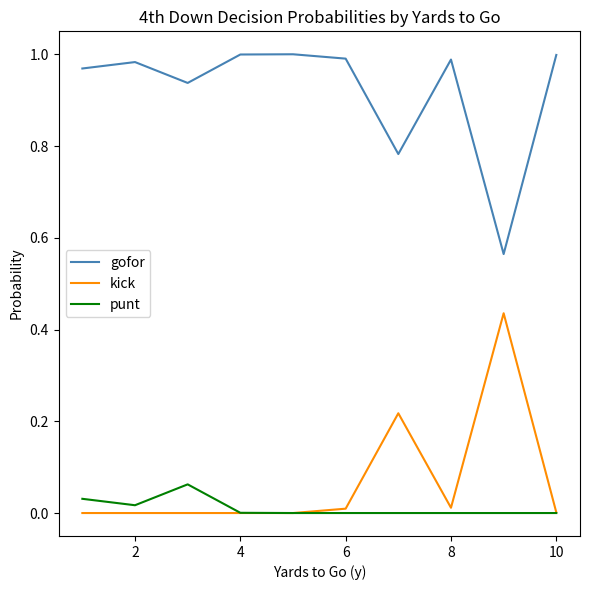

True or false: gofor and punt cross at least once.

False